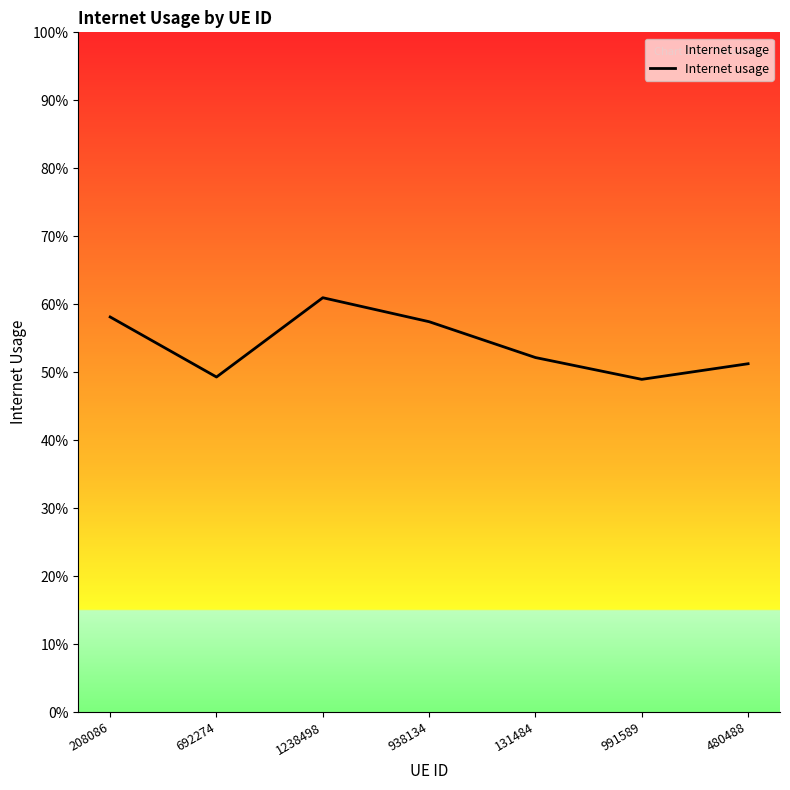

What is the average value?

0.5